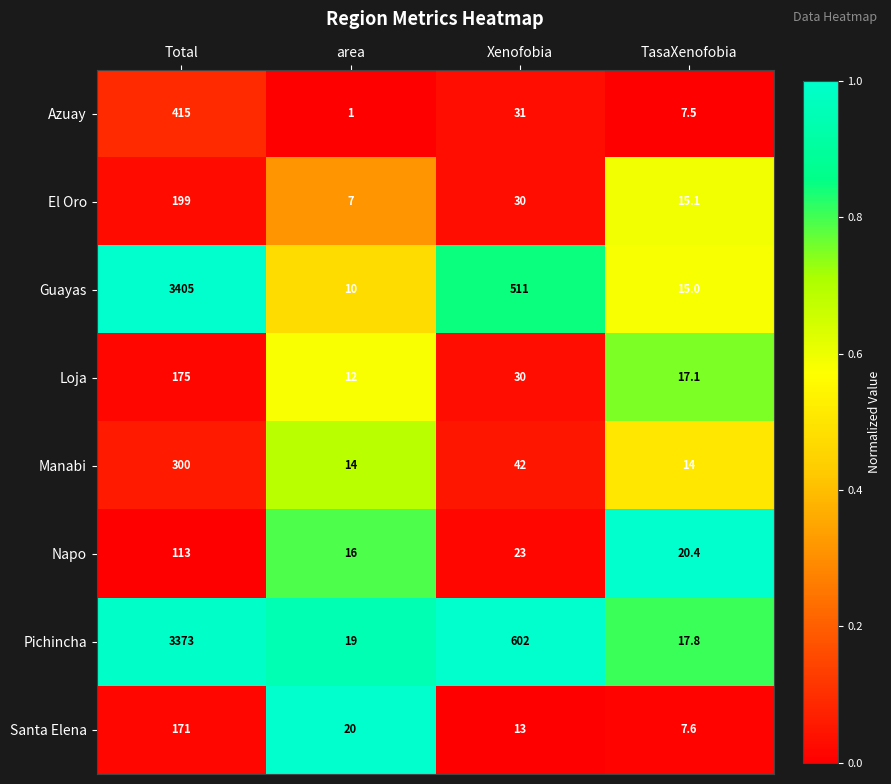

Where does the Azuay series first go above 31?

Total